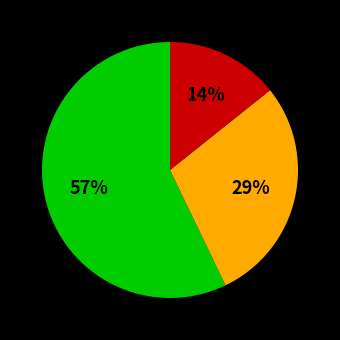

Does any single category account for the majority?

Yes